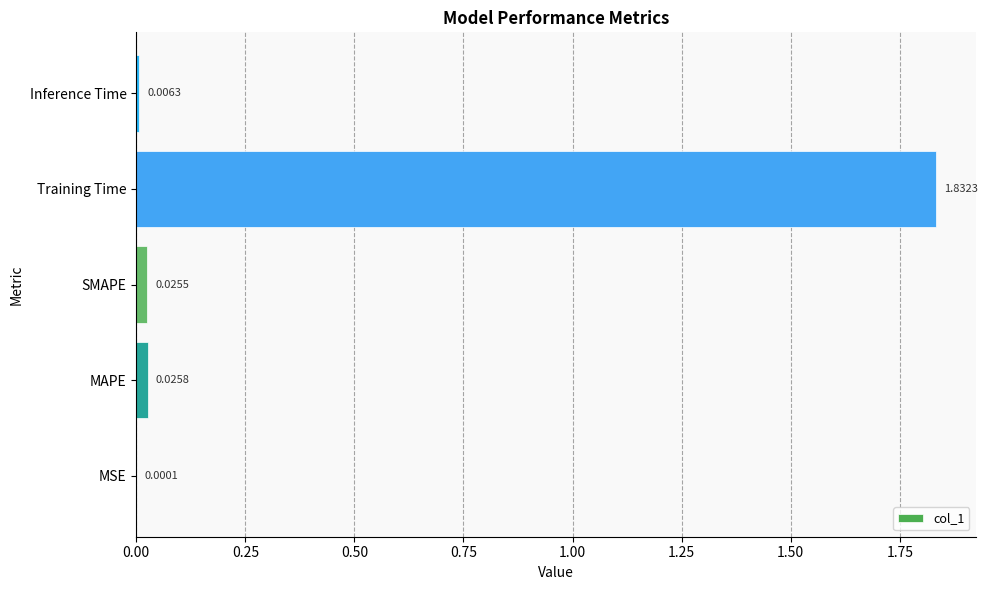

At which category does the chart reach its peak across all series?

Training Time